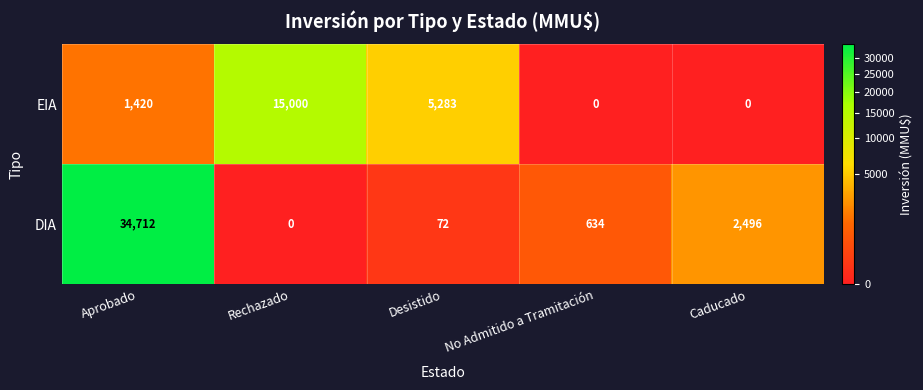

Between Rechazado and No Admitido a Tramitación, which series saw the biggest shift?

EIA